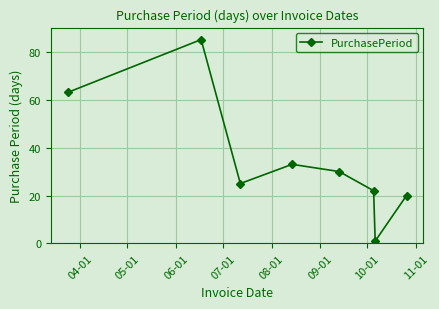

What is the maximum value shown in the chart?

85